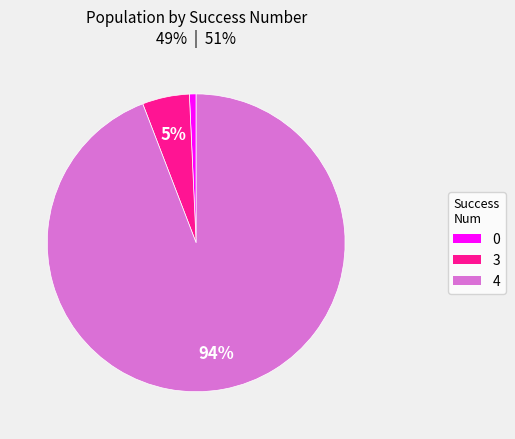

To the nearest percent, what portion does 4 represent?

94%